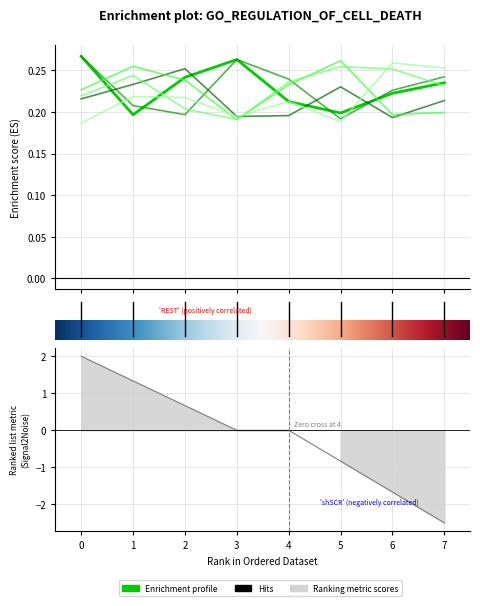

How many distinct data groups are displayed?

6